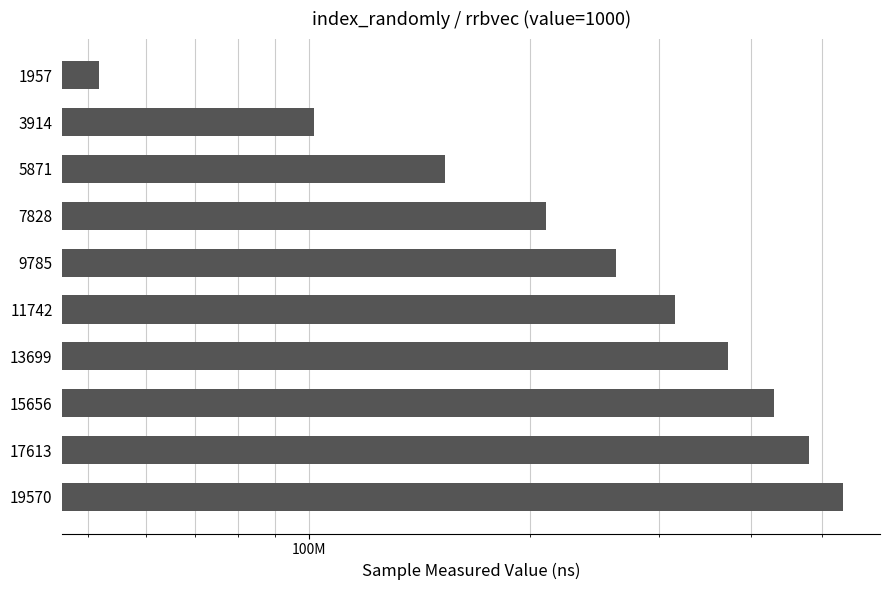

What is the sum of all values?

2909336704